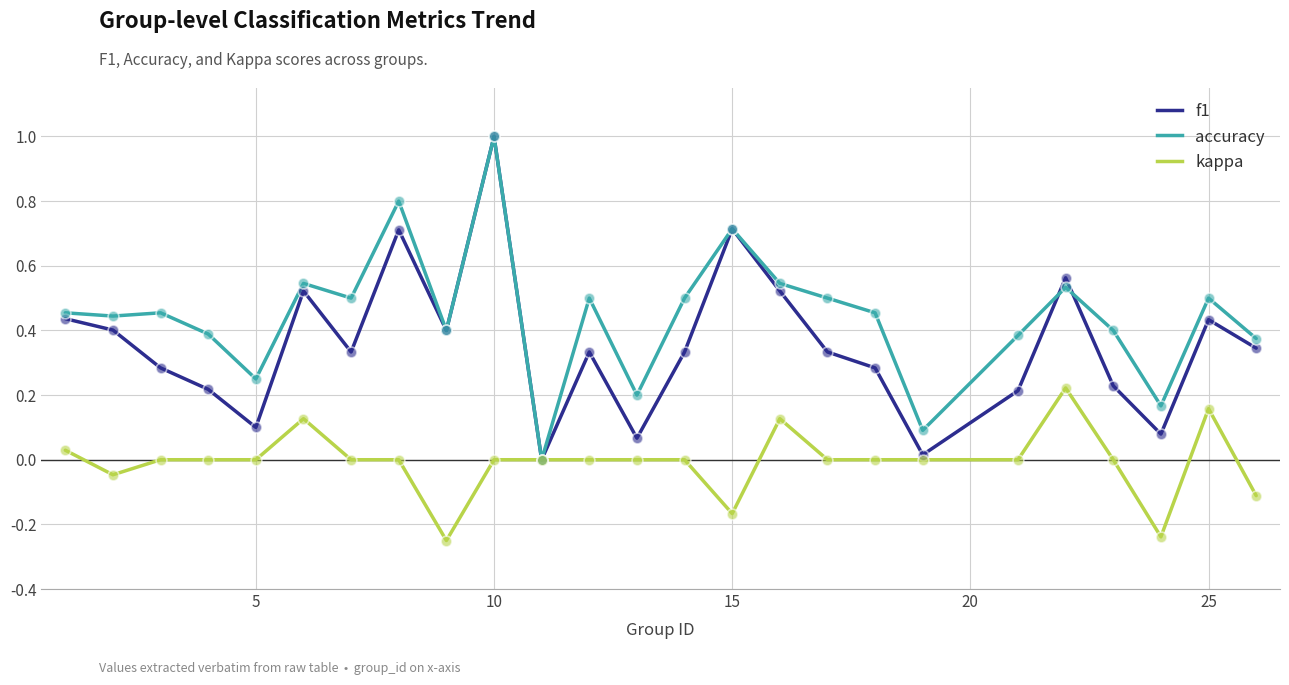

At how many categories does at least one series exceed 0?

24